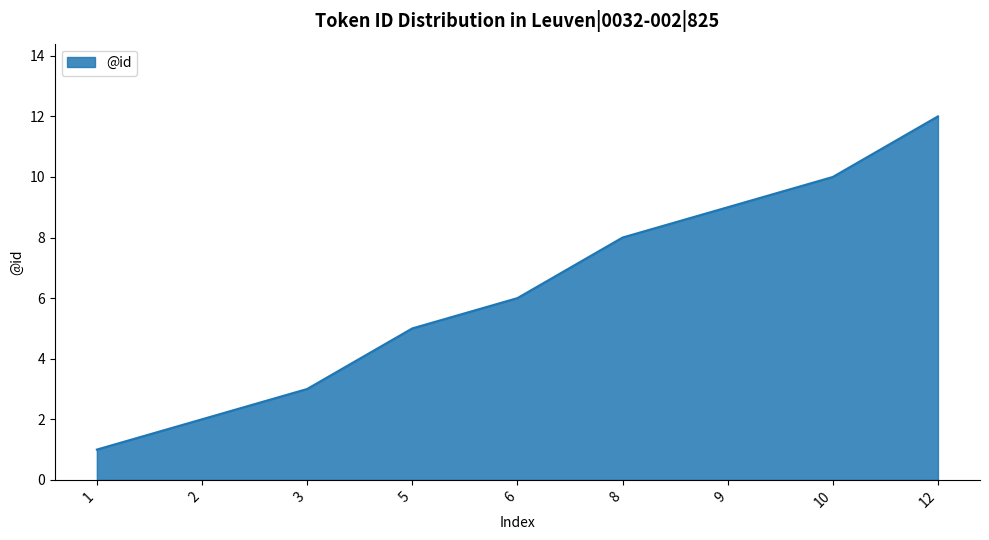

At which label is the value closest to 6?

6